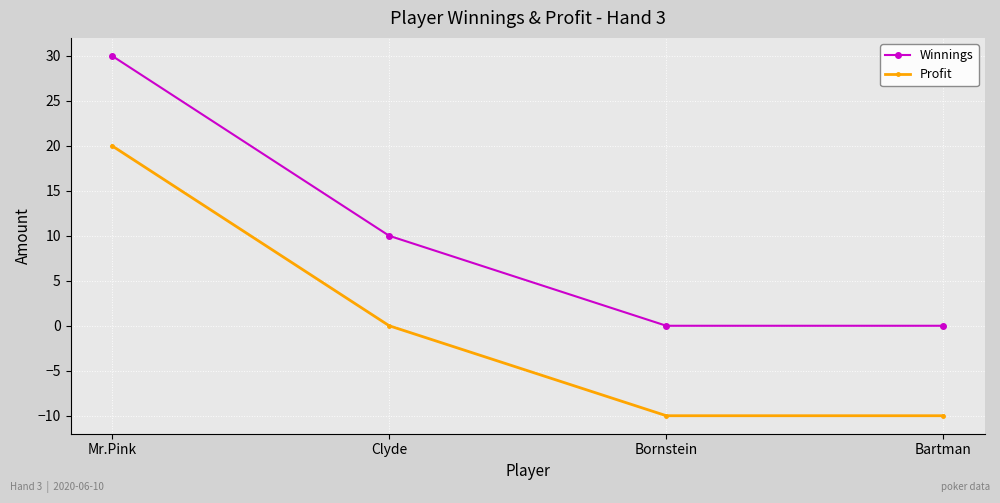

At how many categories does at least one series exceed 3?

2